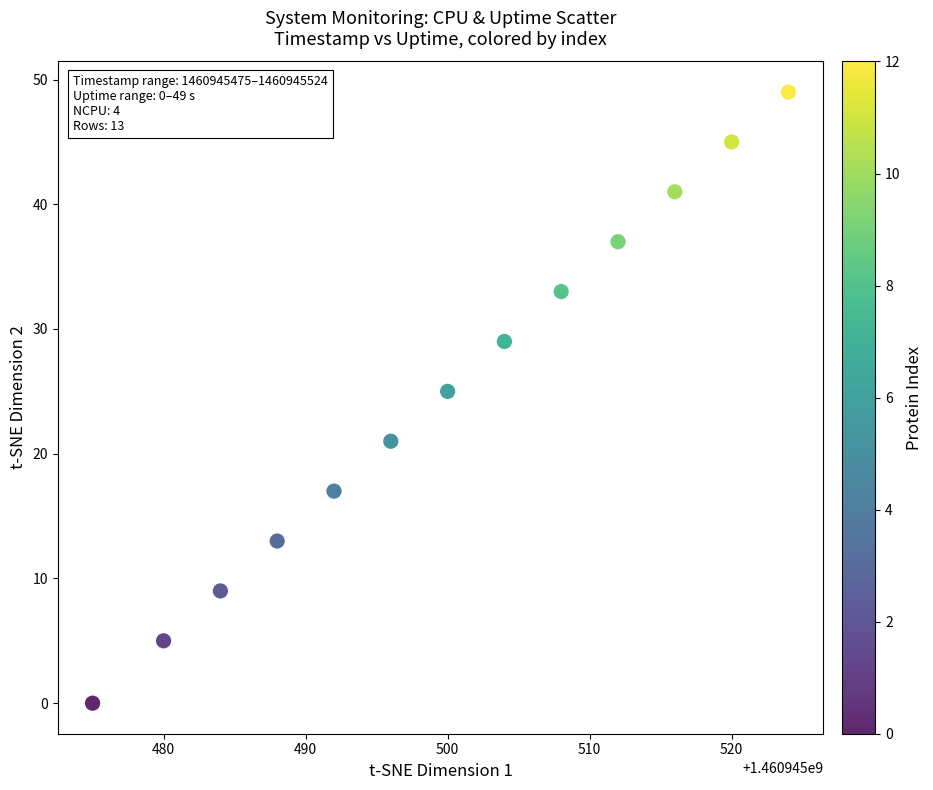

What Y value in the scatter plot is closest to 24?

25